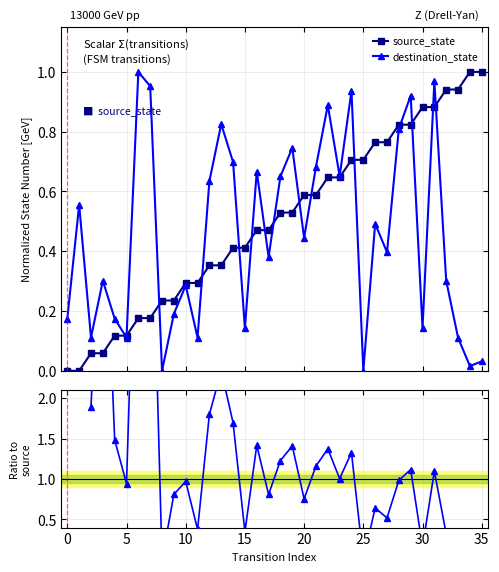

Which series has the largest total across all categories?

source_state